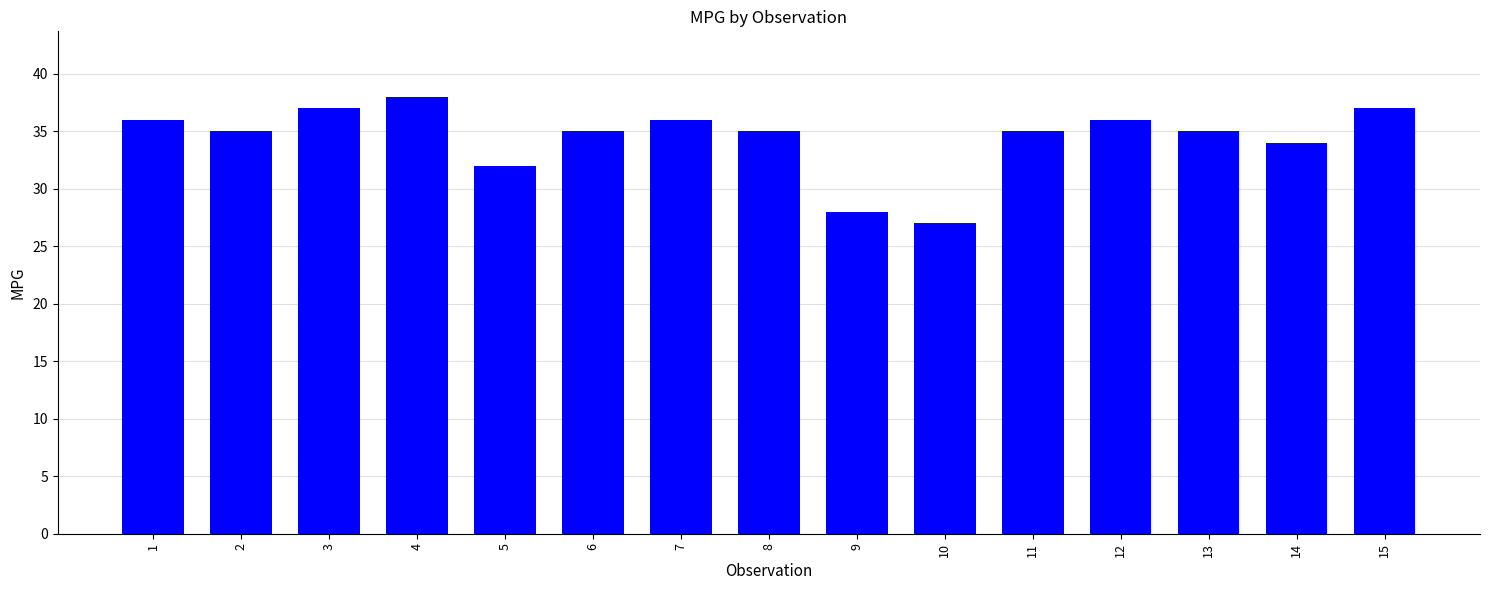

Approximately how many times larger is the value at 6 compared to 10?

1.3